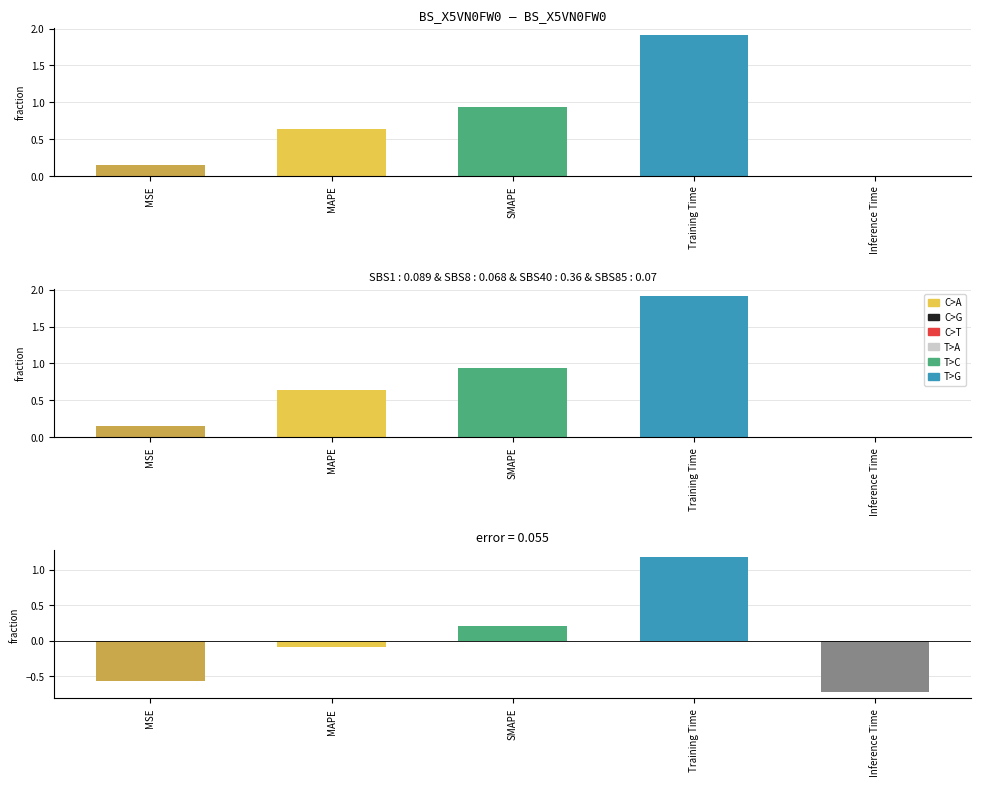

What is the difference between the second highest and minimum values?

0.9